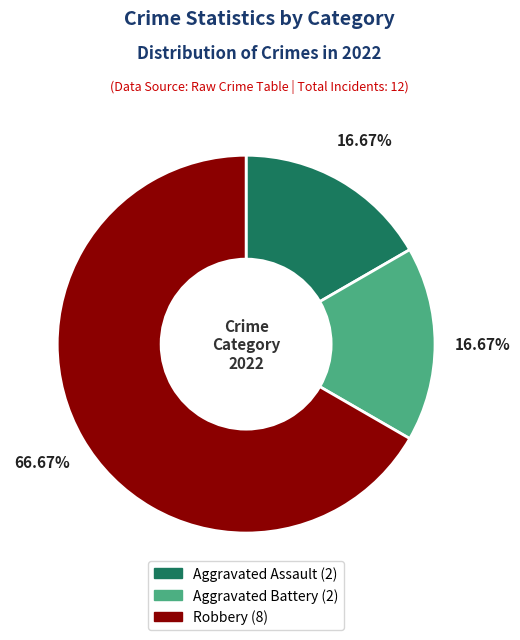

Combined, do Robbery and Aggravated Battery account for over 50%?

Yes